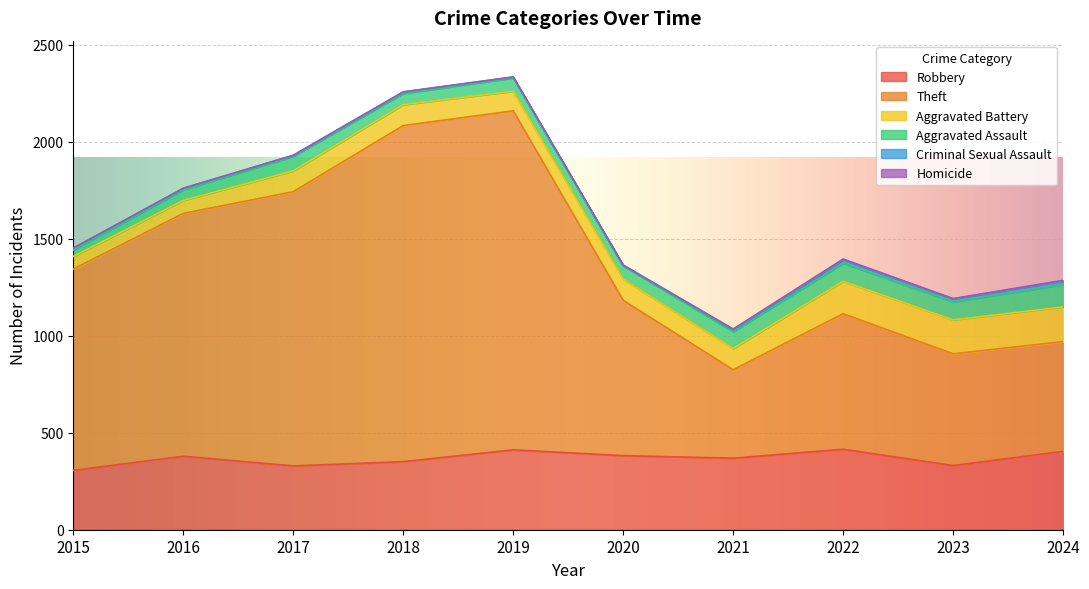

Is it true that Homicide equals 1 at 2016?

True